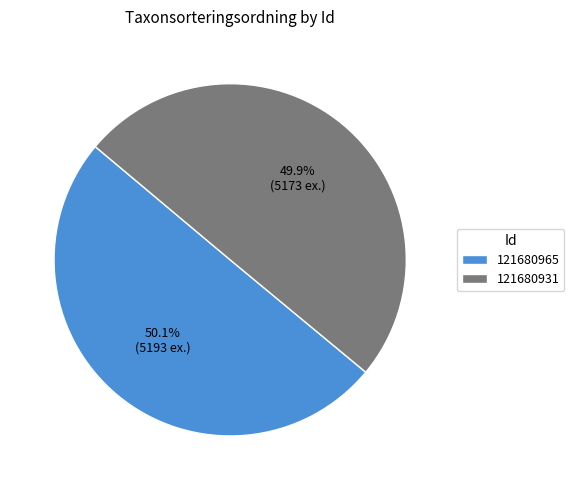

Is there any slice that represents more than half of the pie?

Yes